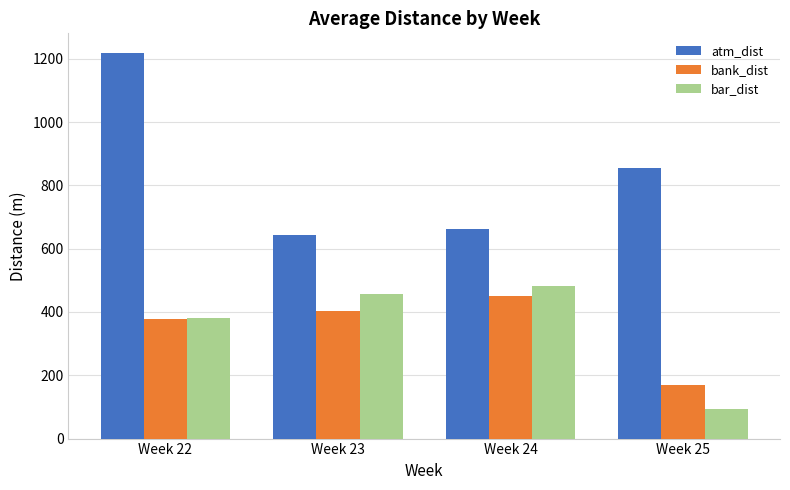

Reading left to right, list all the values displayed in this chart.

atm_dist: Week 22=1219.2	Week 23=643.2	Week 24=662.2	Week 25=853.6
bank_dist: Week 22=377.4	Week 23=403.8	Week 24=451.5	Week 25=168.7
bar_dist: Week 22=379.4	Week 23=456.7	Week 24=482.8	Week 25=93.7